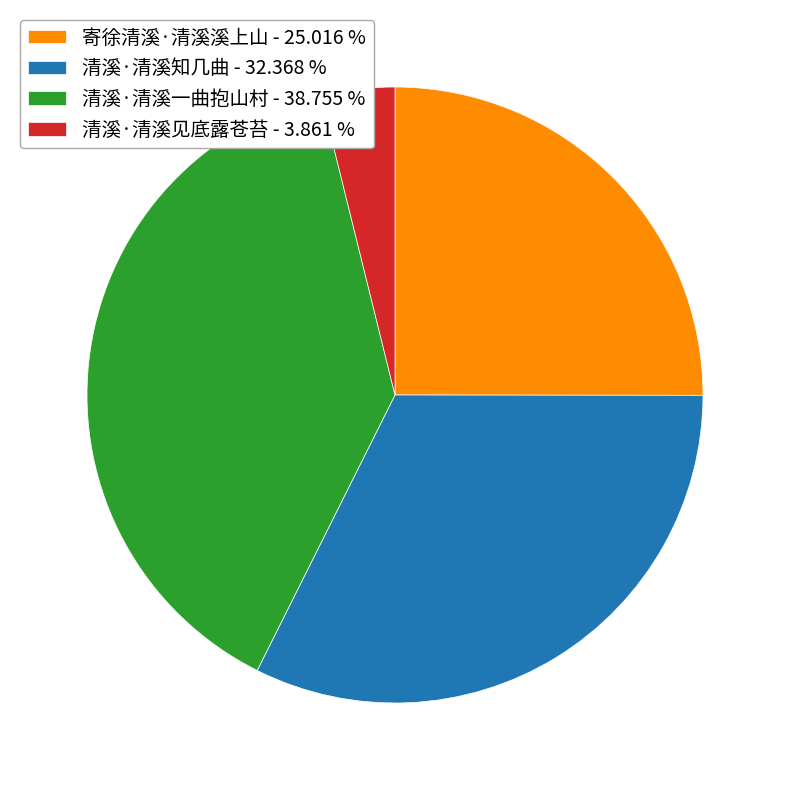

Does 寄徐清溪·清溪溪上山 represent more than half of the total?

No